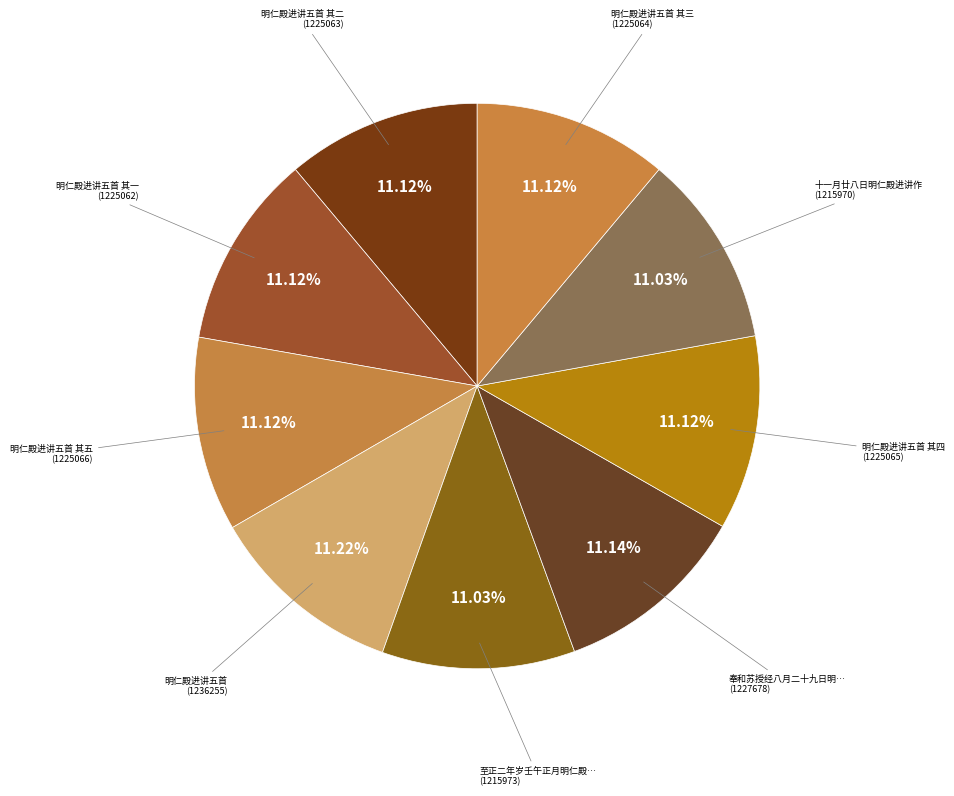

Count the number of slices in the pie.

9